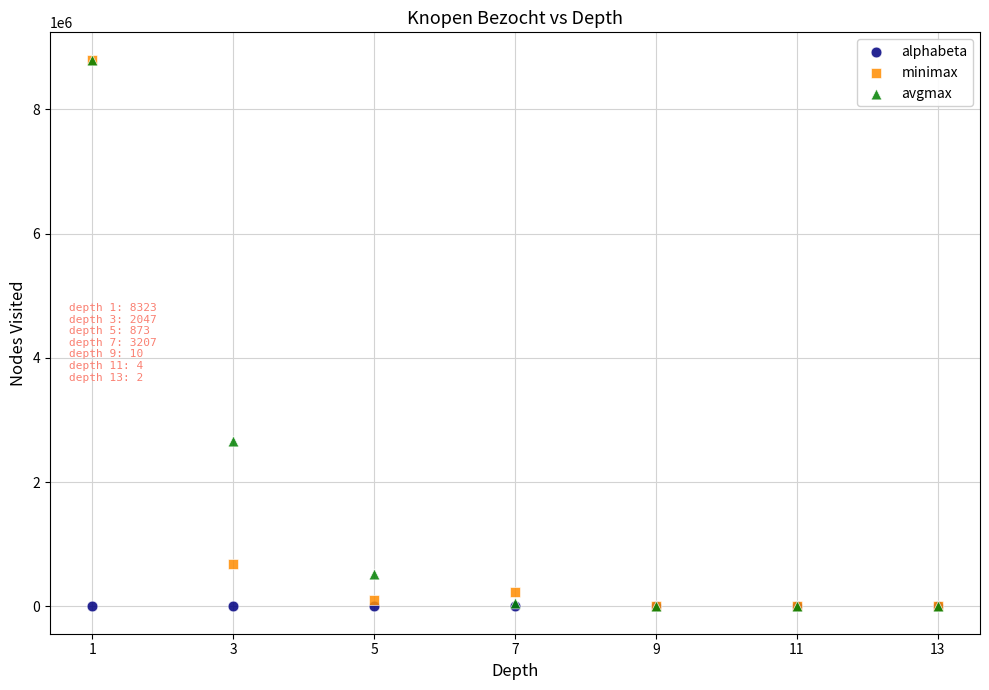

Across all series, what Y value is closest to 4399167?

2654754